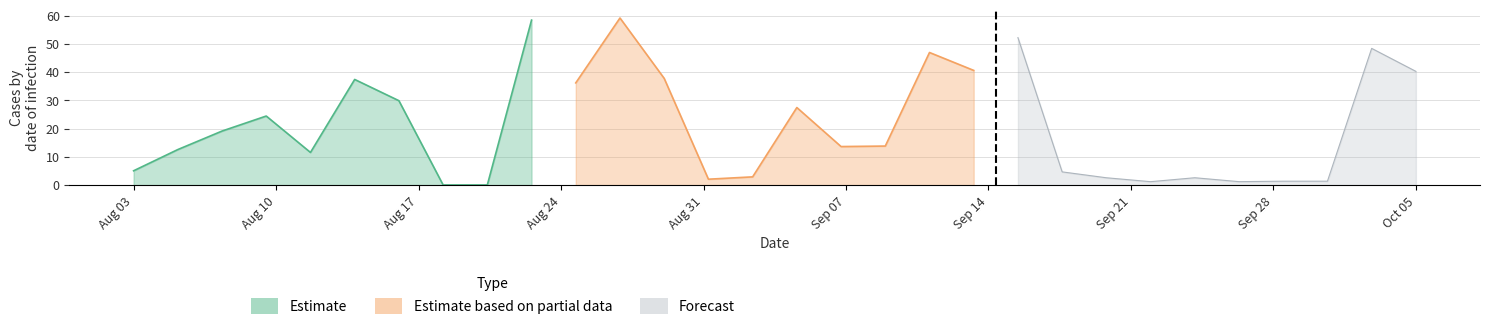

At 47, list the series in order from largest to smallest.

Estimate based on partial data, Estimate, Forecast